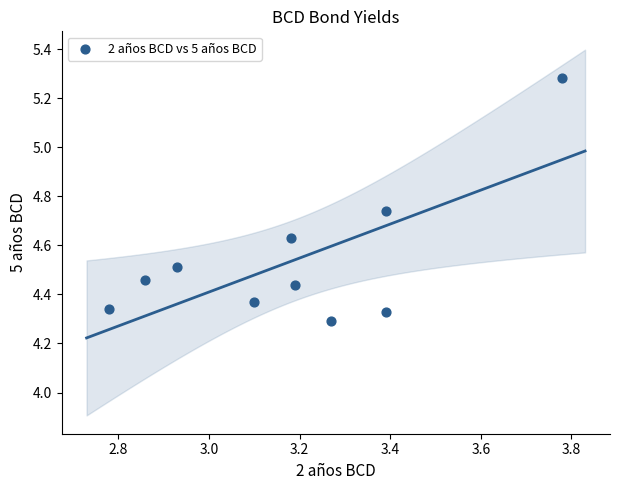

What is the range of X values (max minus min)?

1.0